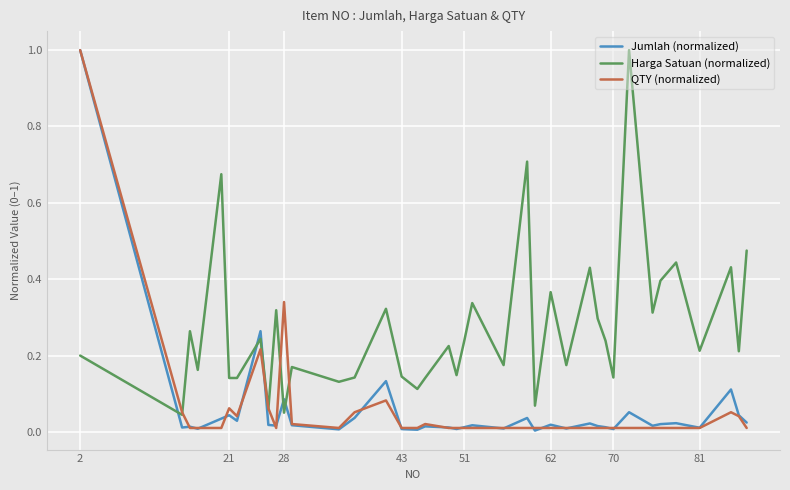

Which series has the largest total across all categories?

Harga Satuan (normalized)